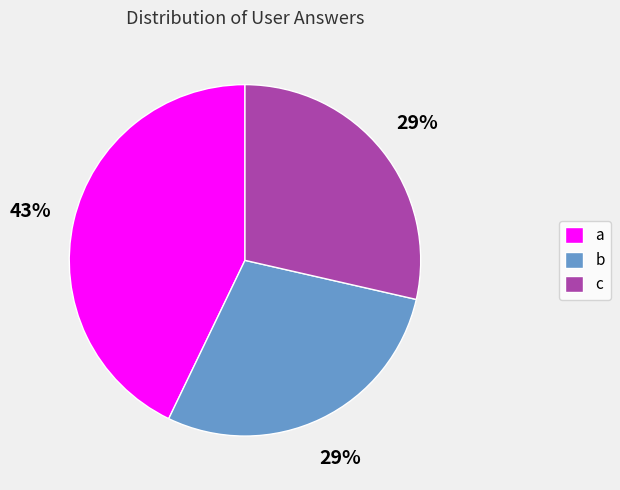

Is b the majority of the pie?

No